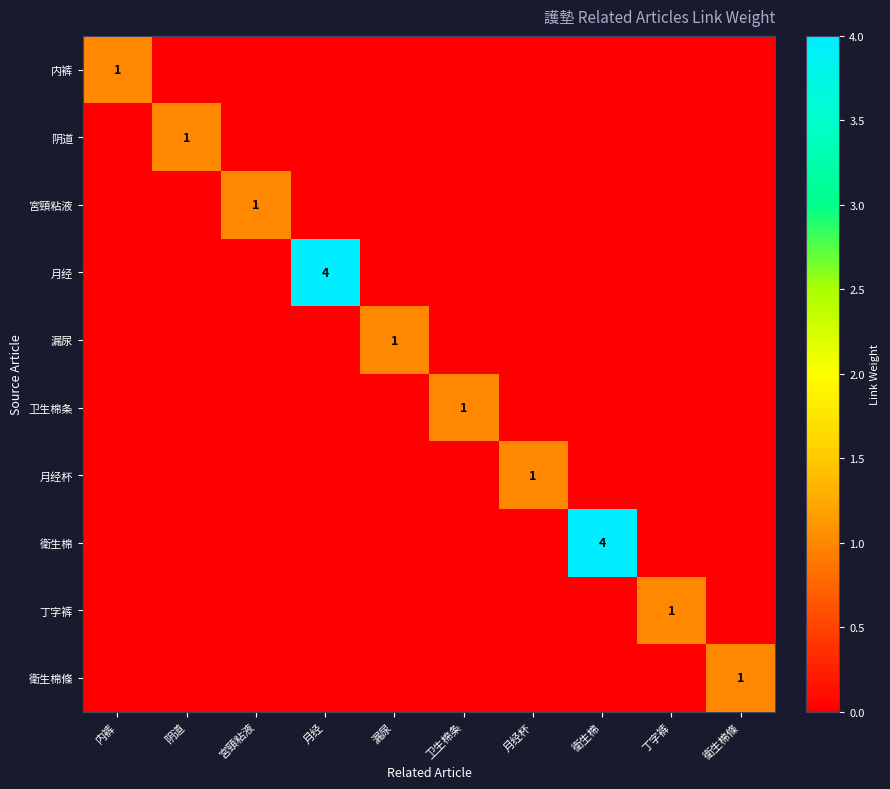

Rank the categories by 内裤 value from lowest to highest.

阴道, 宮頸粘液, 月经, 漏尿, 卫生棉条, 月经杯, 衛生棉, 丁字裤, 衛生棉條, 内裤